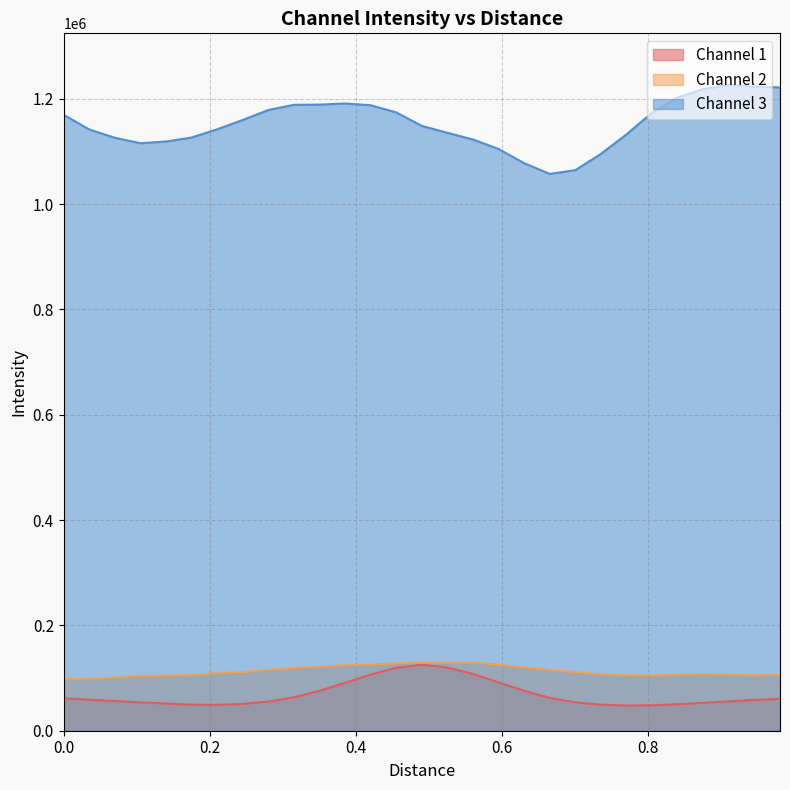

Does the chart display data point markers on the line(s)?

No